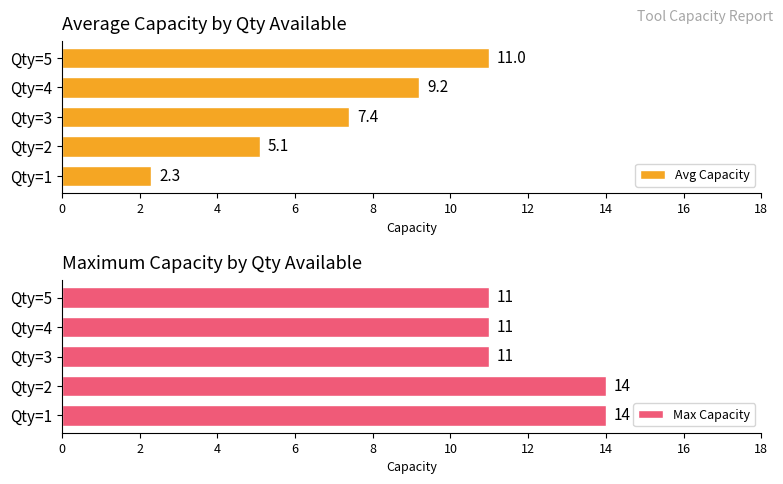

Is it true that Avg Capacity equals 1.8 at Qty=2?

False